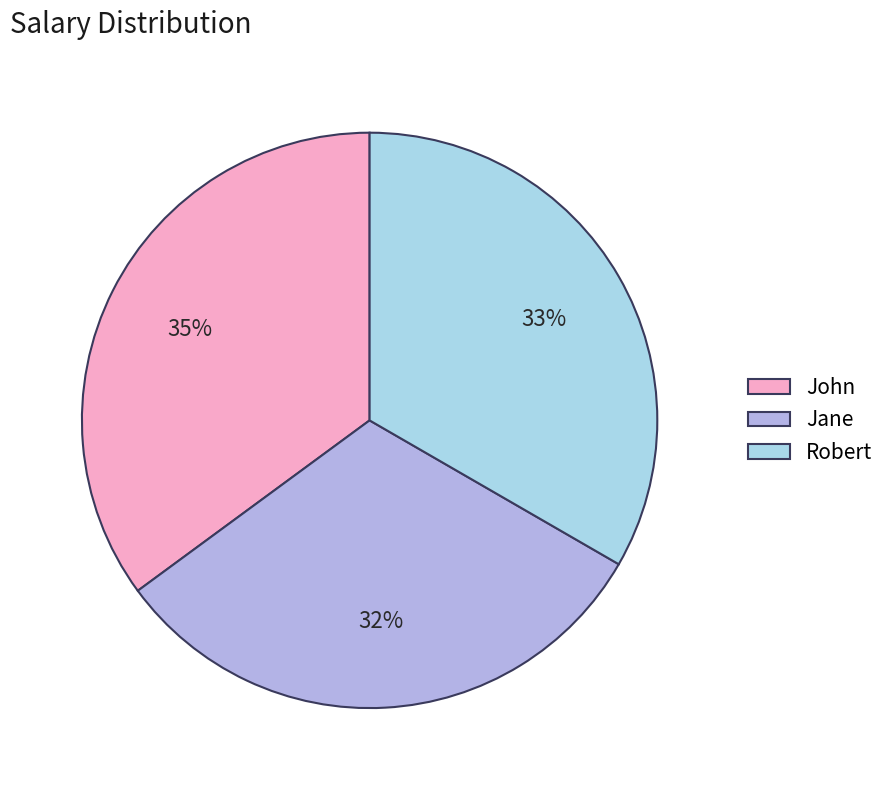

Rank the categories by value from lowest to highest.

Jane, Robert, John